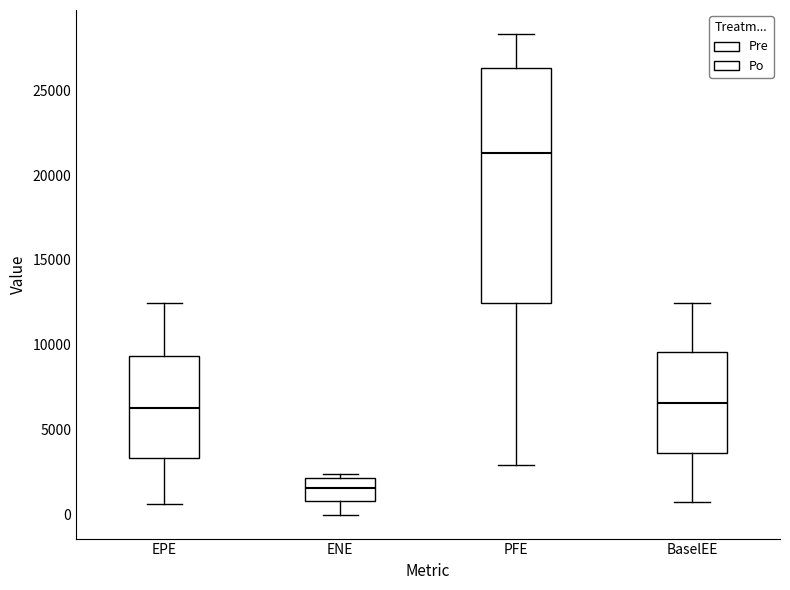

Which box is the tallest, from its lower edge to its upper edge?

PFE